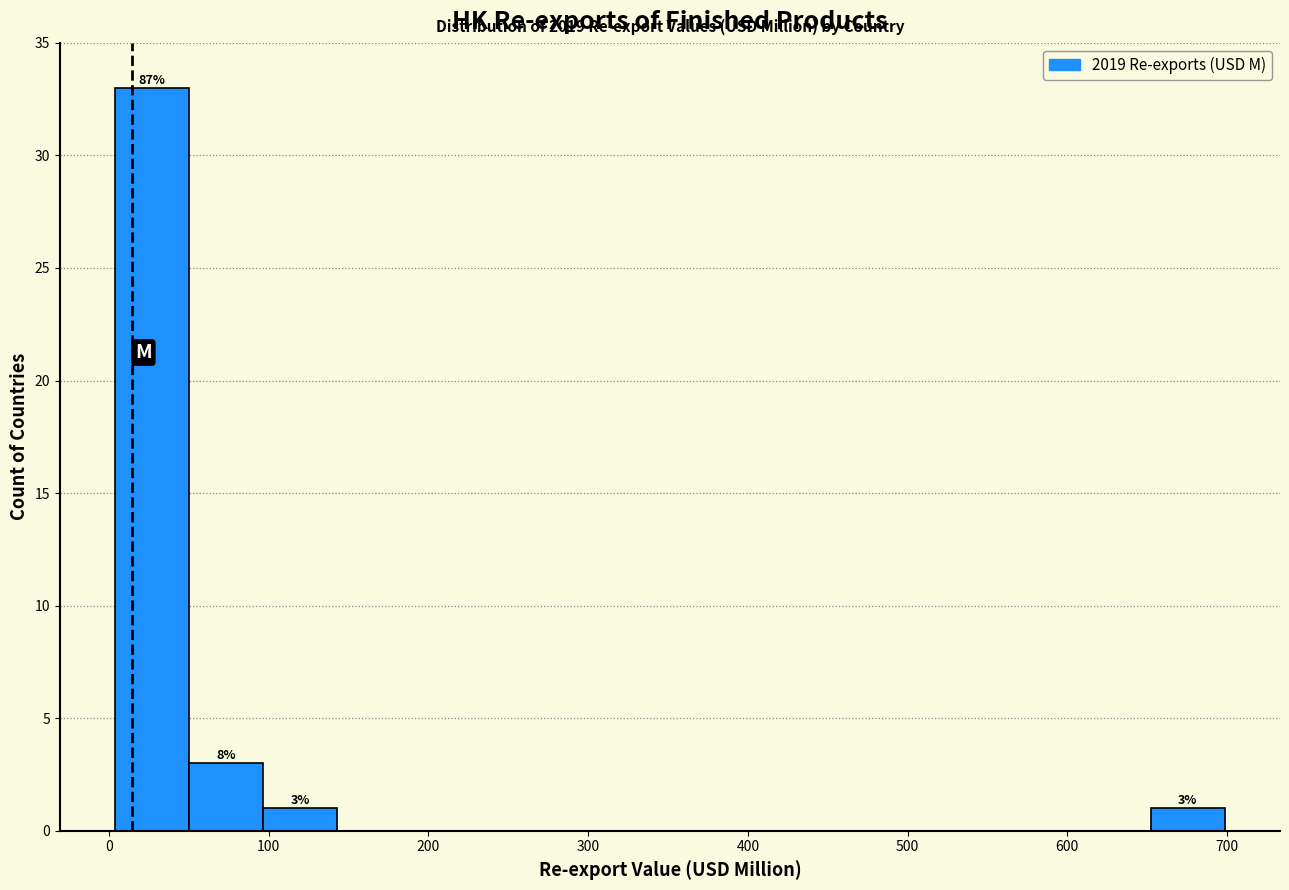

Over which range of the x-axis is the bar tallest?

0 to 50